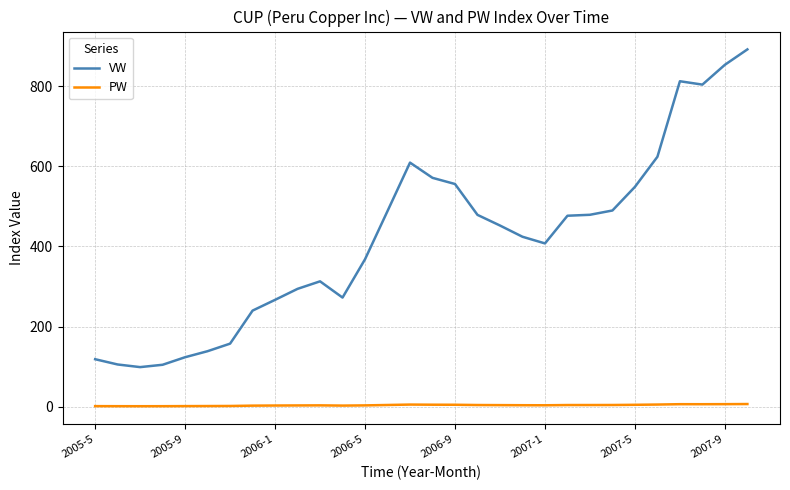

True or false: VW and PW cross at least once.

False